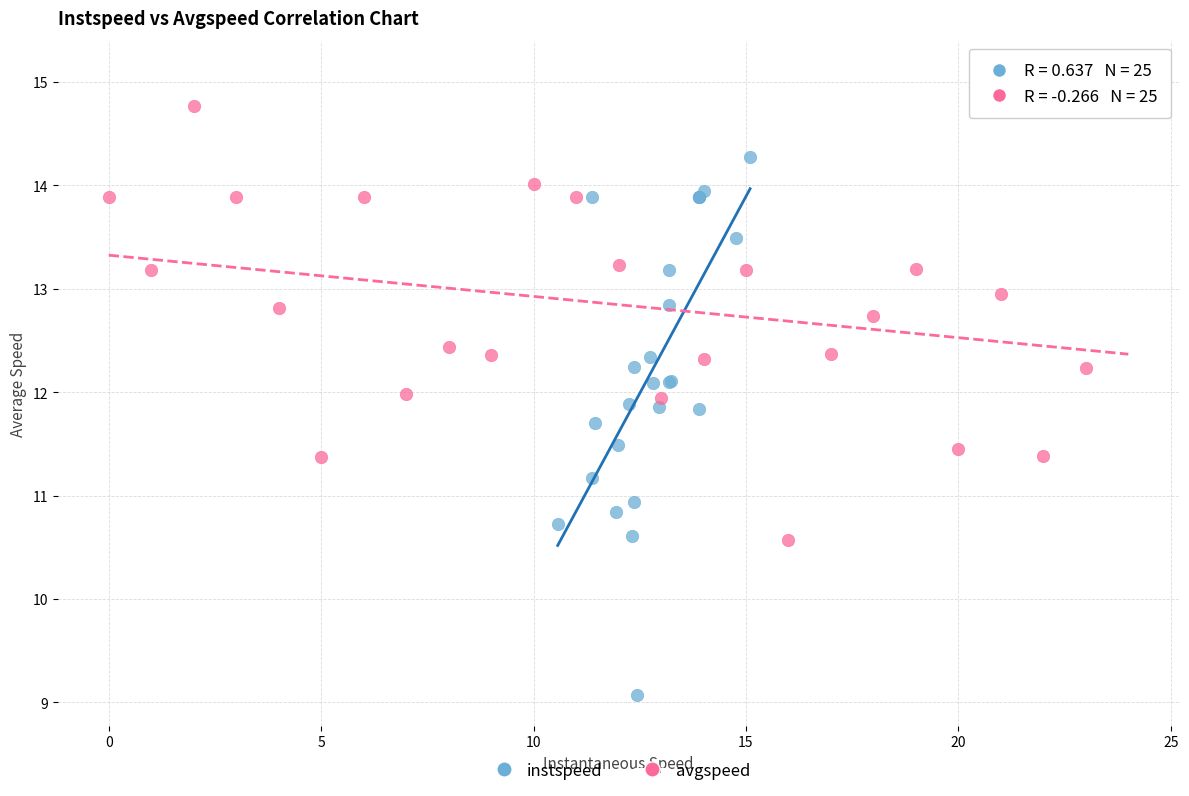

Which series has the largest Y range (max minus min)?

instspeed